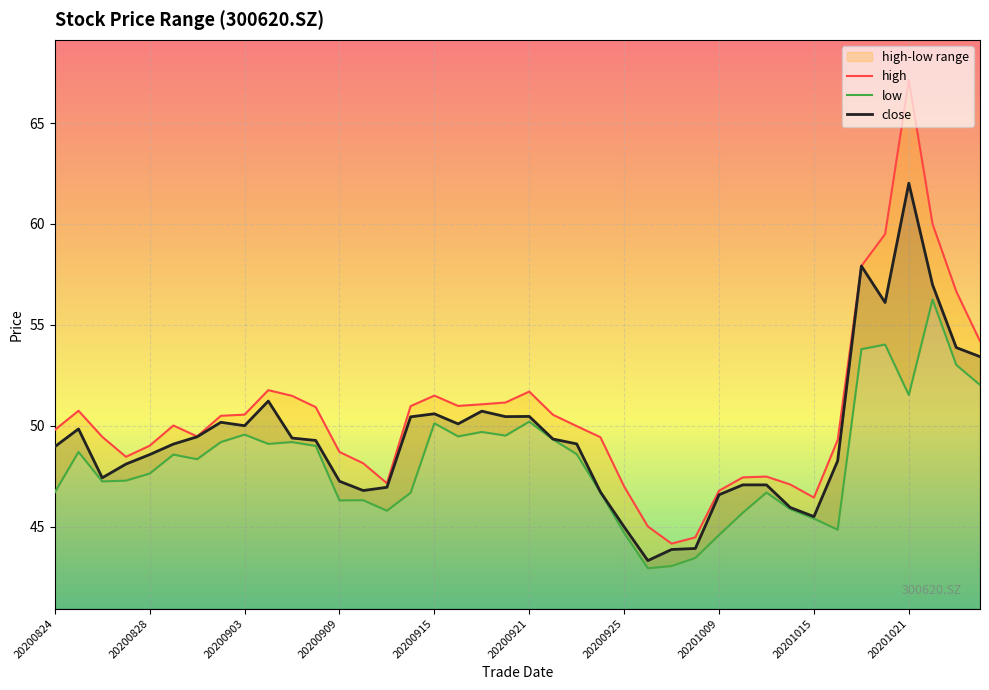

List the series in order of their peak value, highest first.

high, close, low